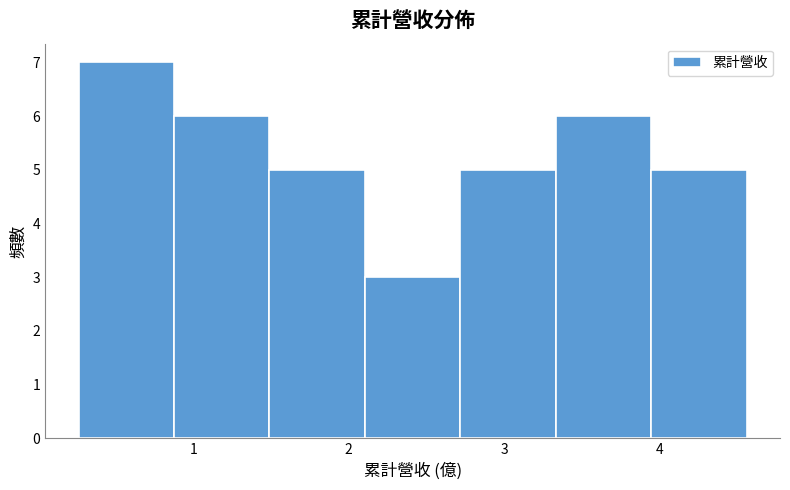

Reading left to right, list every bar in this chart as the range it spans on the x-axis followed by its height. Neither the bar edges nor the heights are printed on the chart, so give them approximately, as read against the axes.

0.3 to 0.9: 7
0.9 to 1.5: 6
1.5 to 2.1: 5
2.1 to 2.7: 3
2.7 to 3.3: 5
3.3 to 3.9: 6
3.9 to 4.6: 5